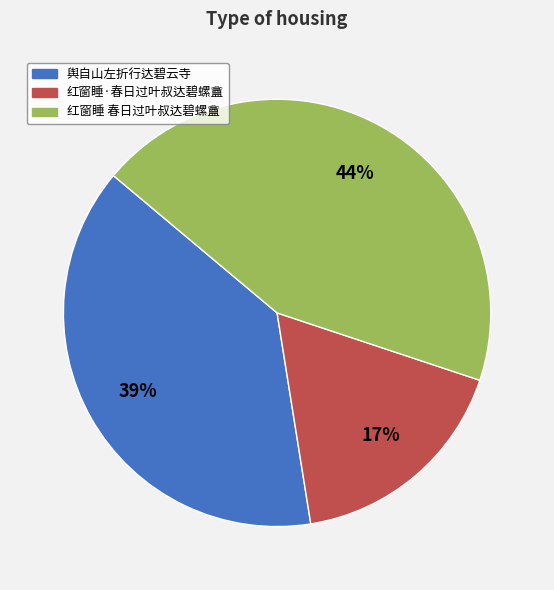

Is the sum of 红窗睡·春日过叶叔达碧螺盦 and 舆自山左折行达碧云寺 greater than half?

Yes